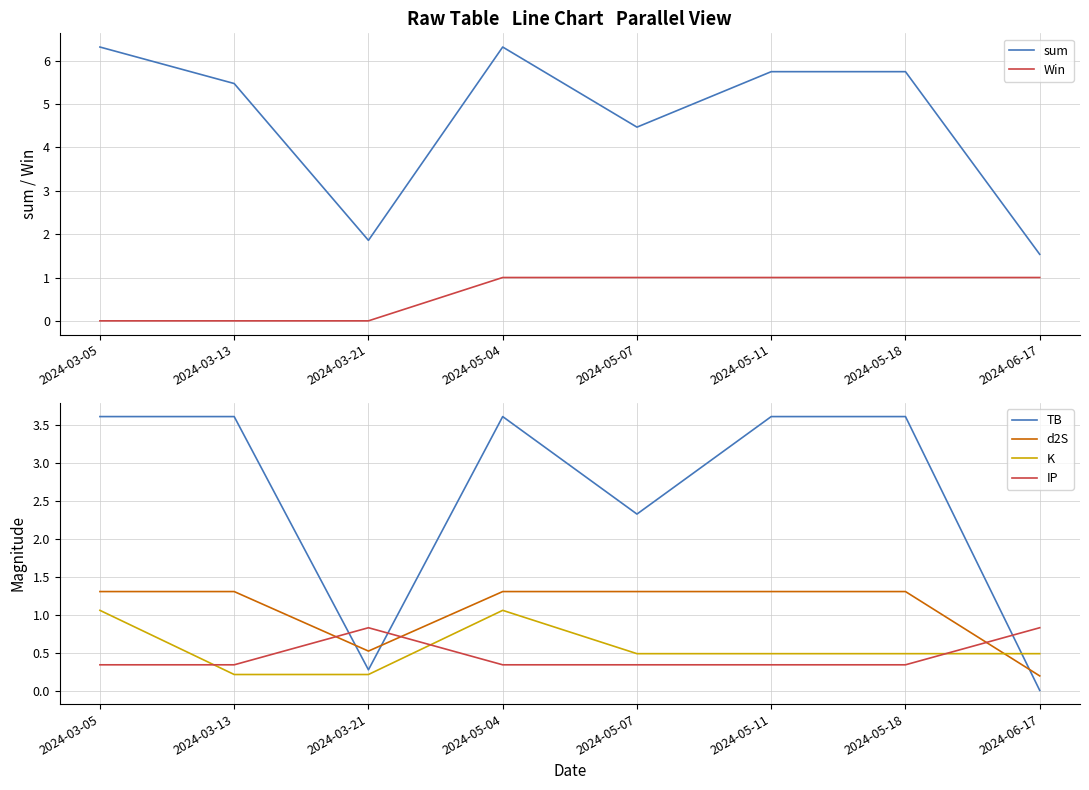

At which label is d2S closest to 0?

2024-06-17